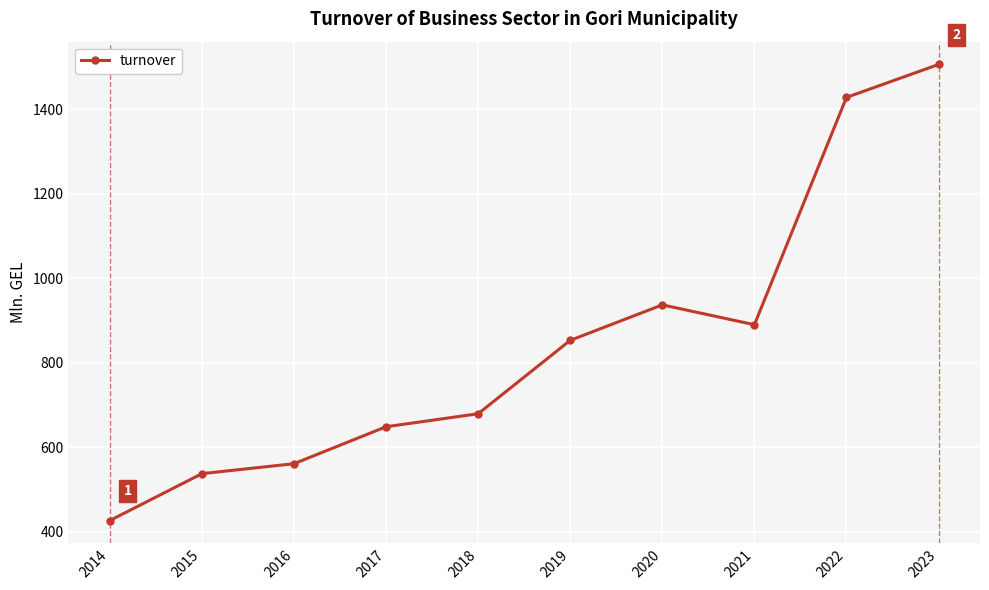

What is the smallest value displayed?

426.6